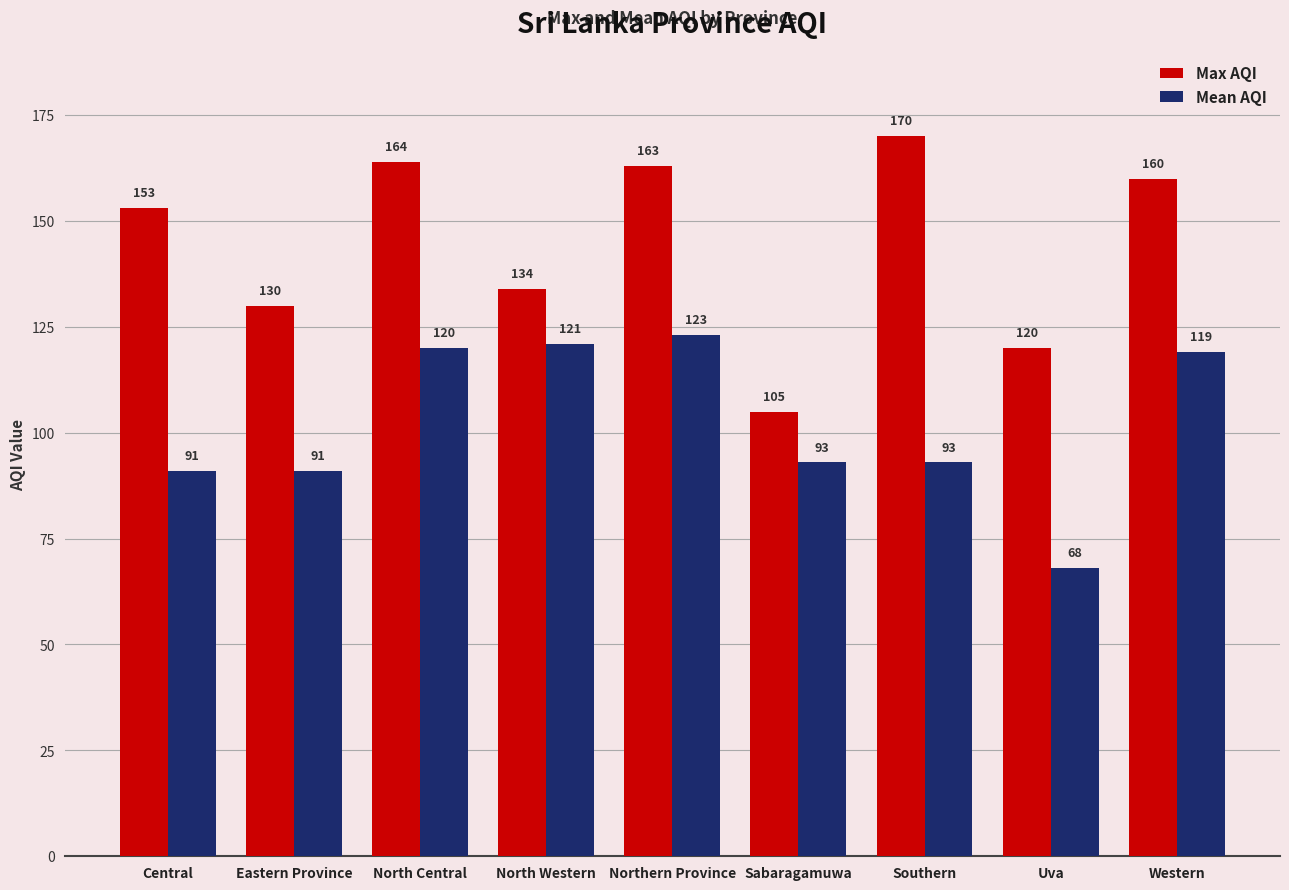

Which series has the largest total across all categories?

Max AQI